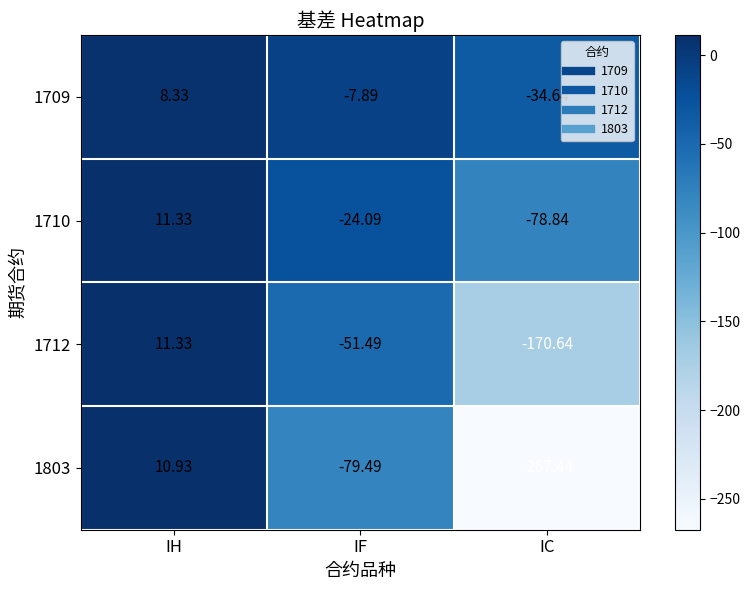

How many series are shown in this chart?

4